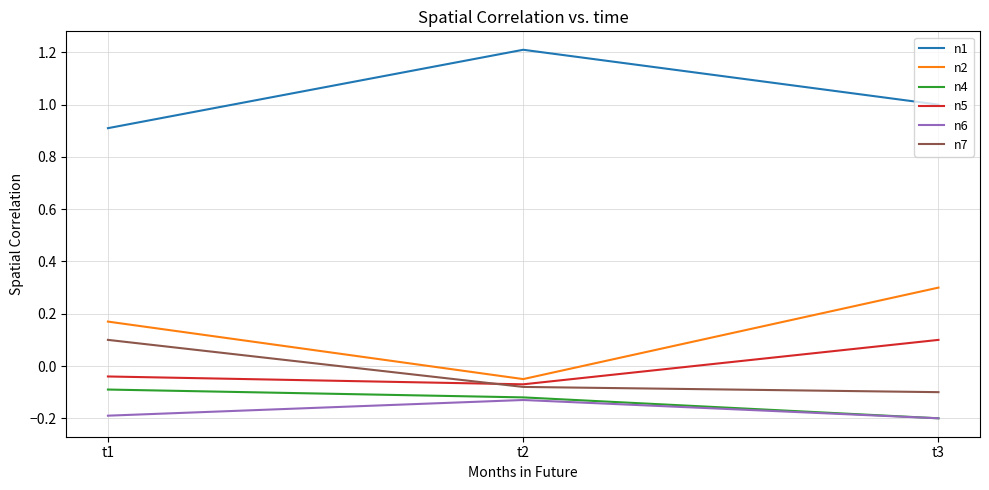

Which series has the largest range (max minus min)?

n2